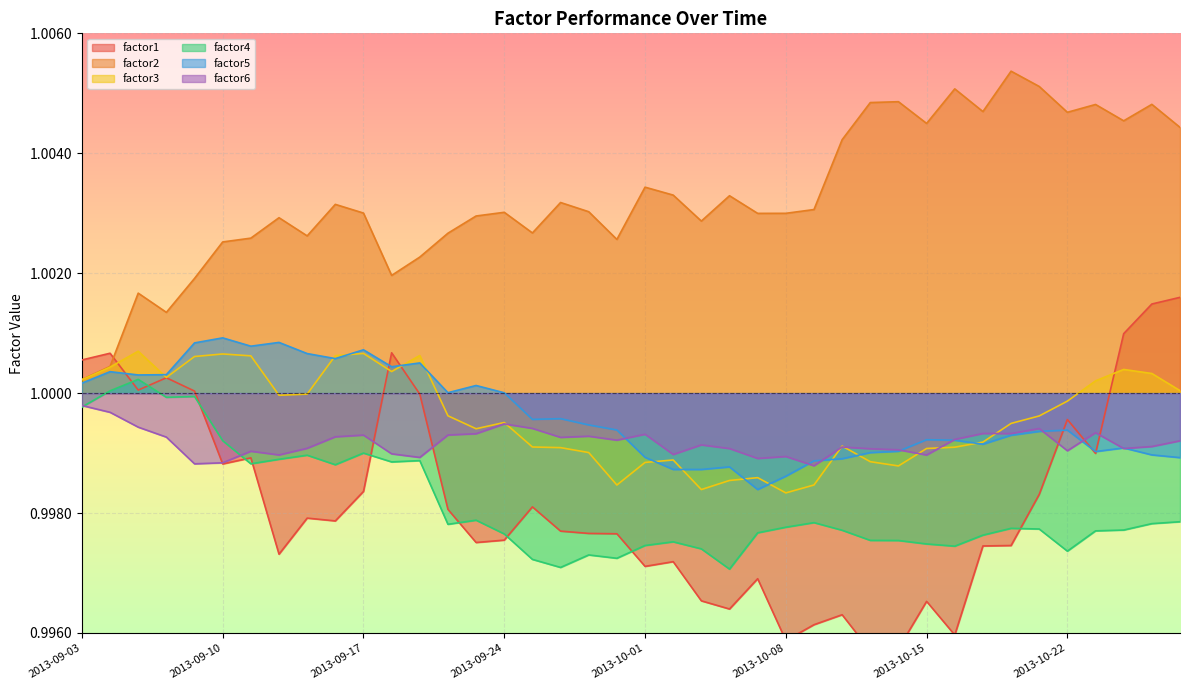

Is it true that factor1 equals 0.6 at 2013-09-16?

False